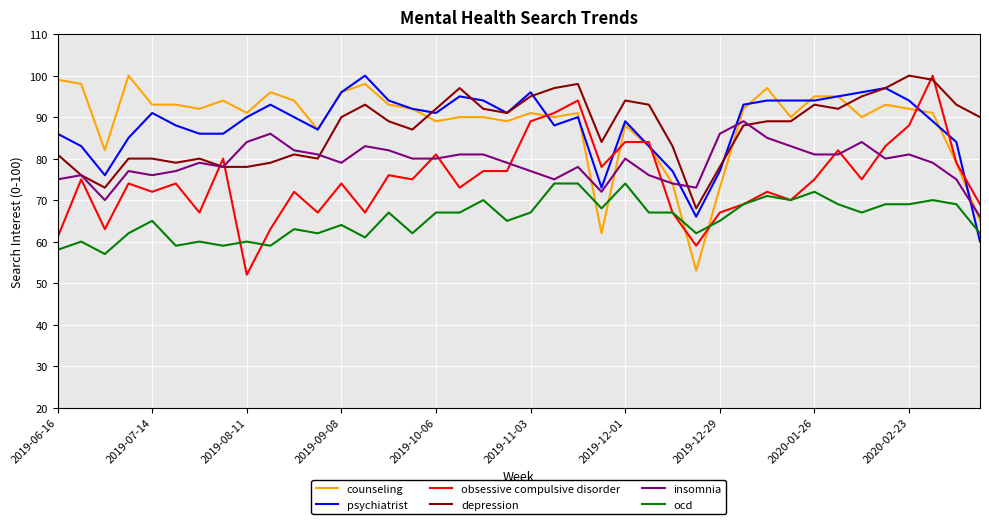

Which series ends up on top after the final intersection of depression and counseling?

depression